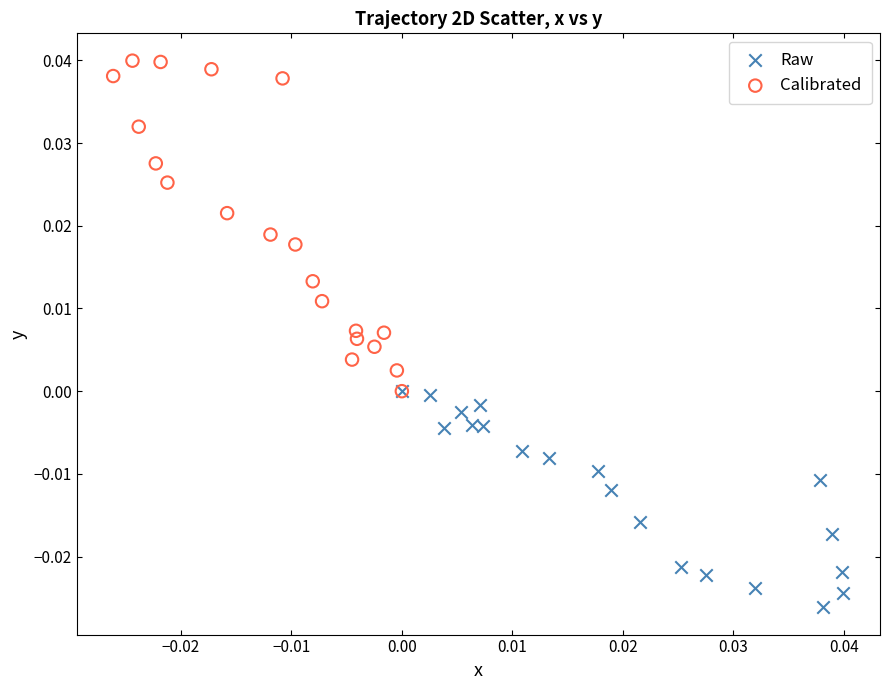

Which series has the widest spread of Y values?

Calibrated